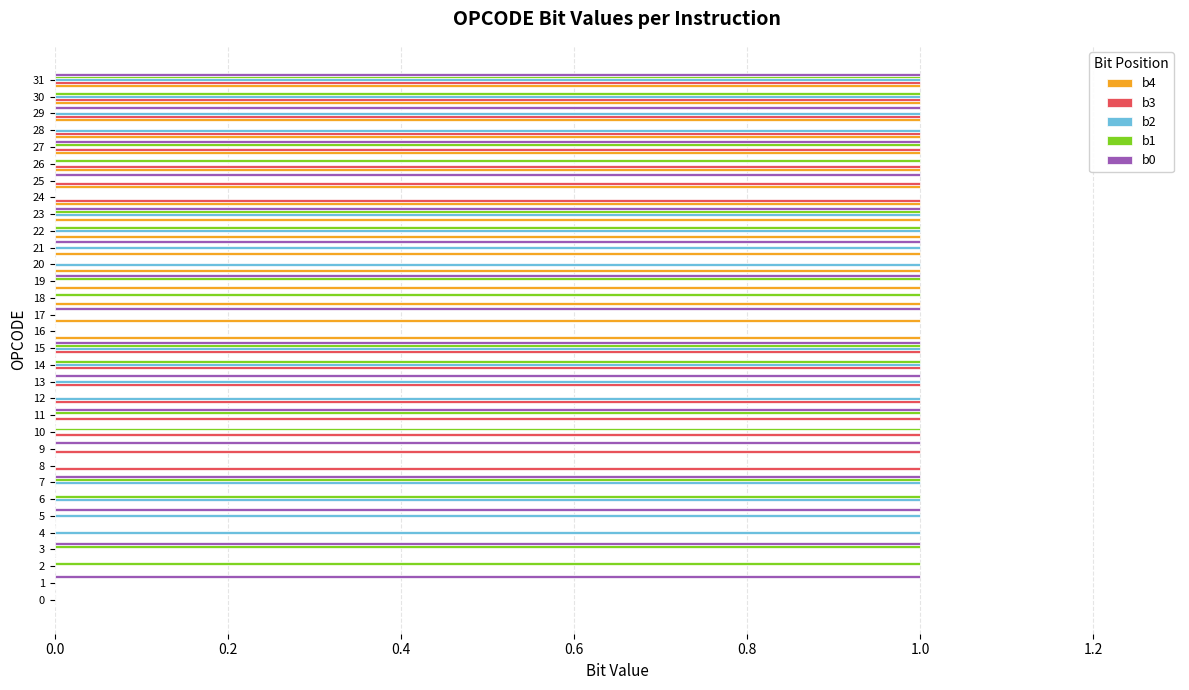

True or false: b2 has a value of 1 at 12.

True